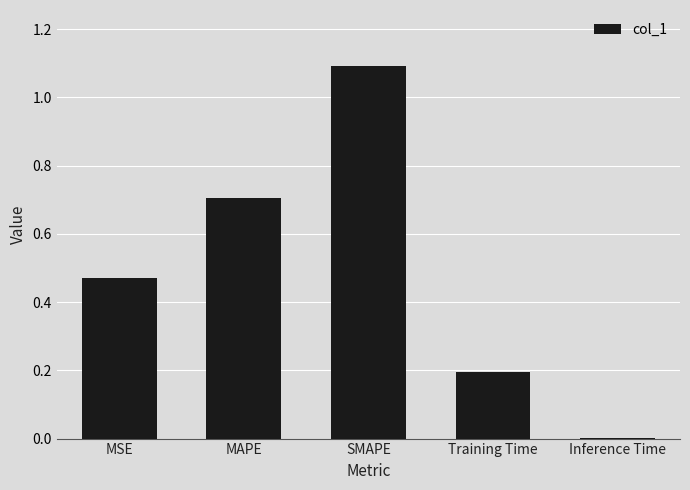

Is it true that the value at Training Time is 0.3?

False